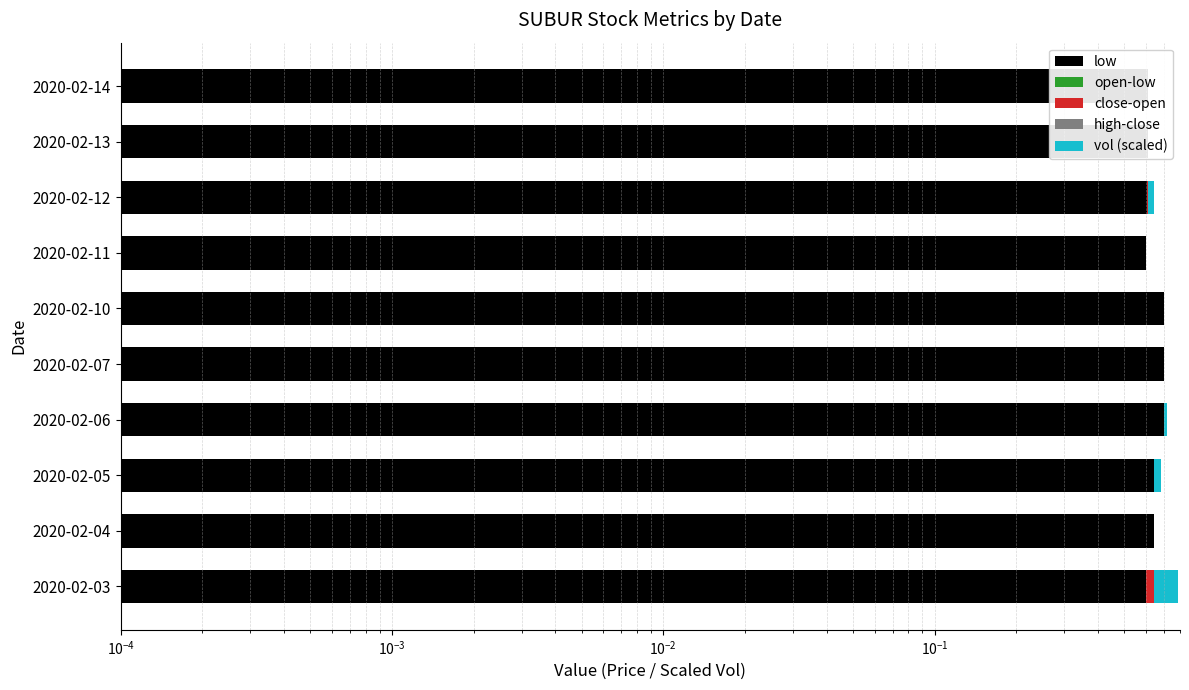

What is the spread (max minus min) of values at $\mathdefault{10^{-3}}$?

0.6